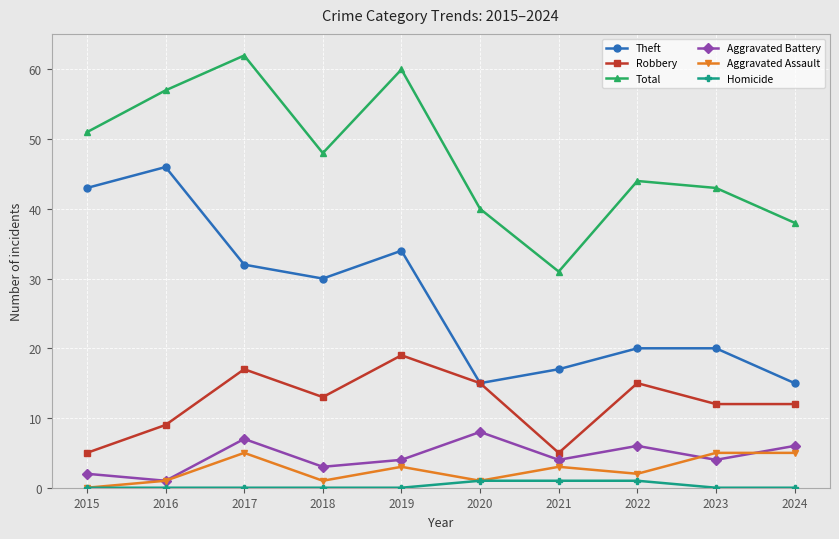

How many values in the Aggravated Assault series are below 3?

5